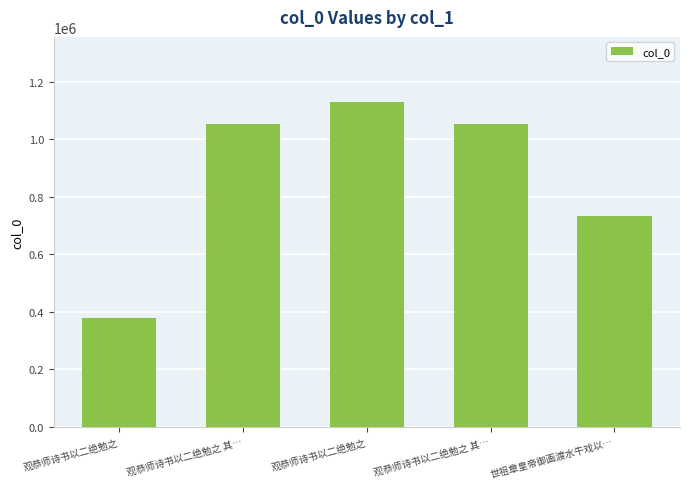

How many values are below 1053378?

2